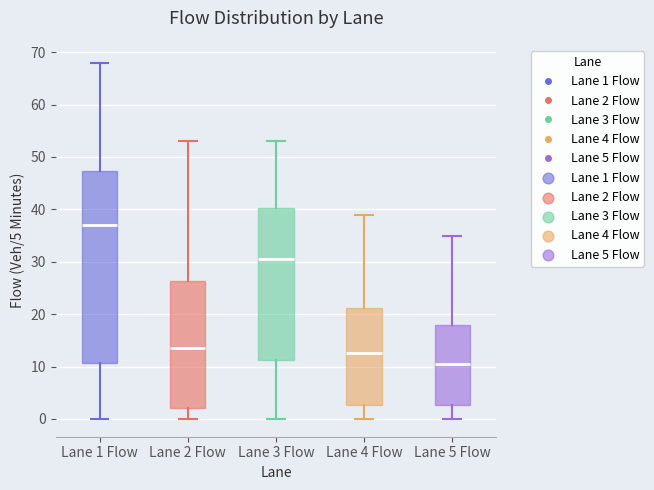

Which box has the highest median line?

Lane 1 Flow